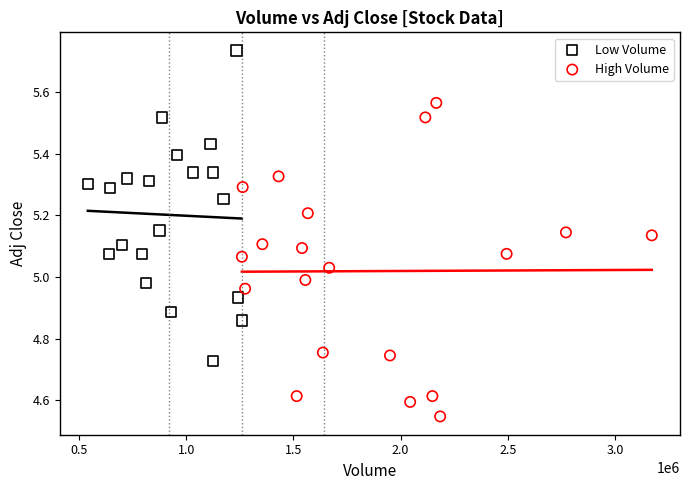

Which series reaches the maximum Y coordinate?

Low Volume